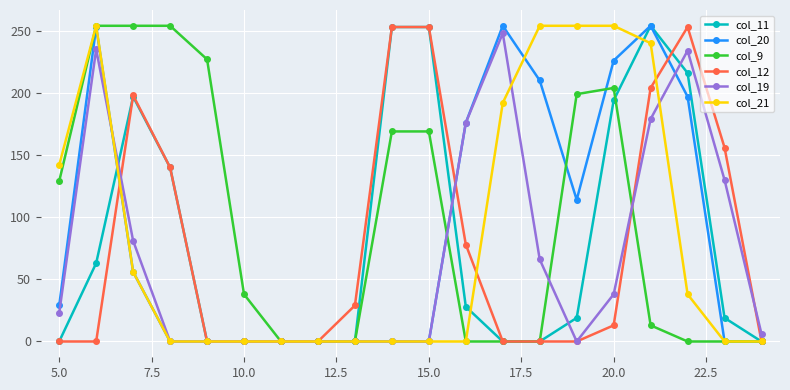

What is the maximum value shown in the chart?

254